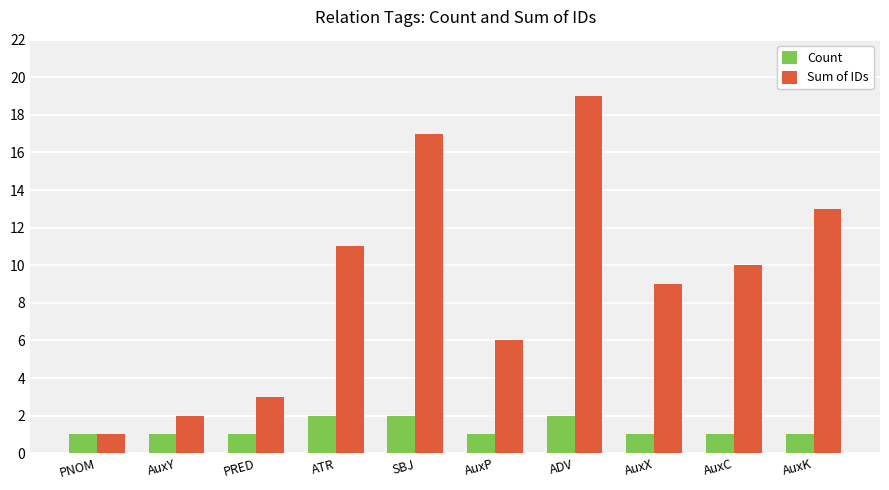

Which series has the largest total across all categories?

Sum of IDs